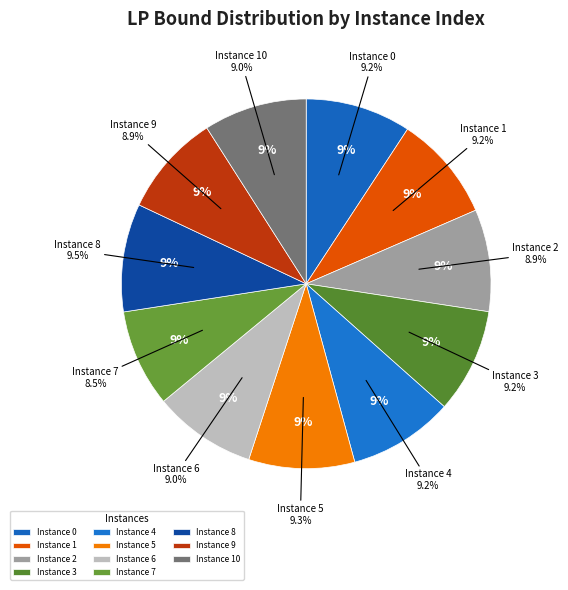

Does 10 represent more than half of the total?

No